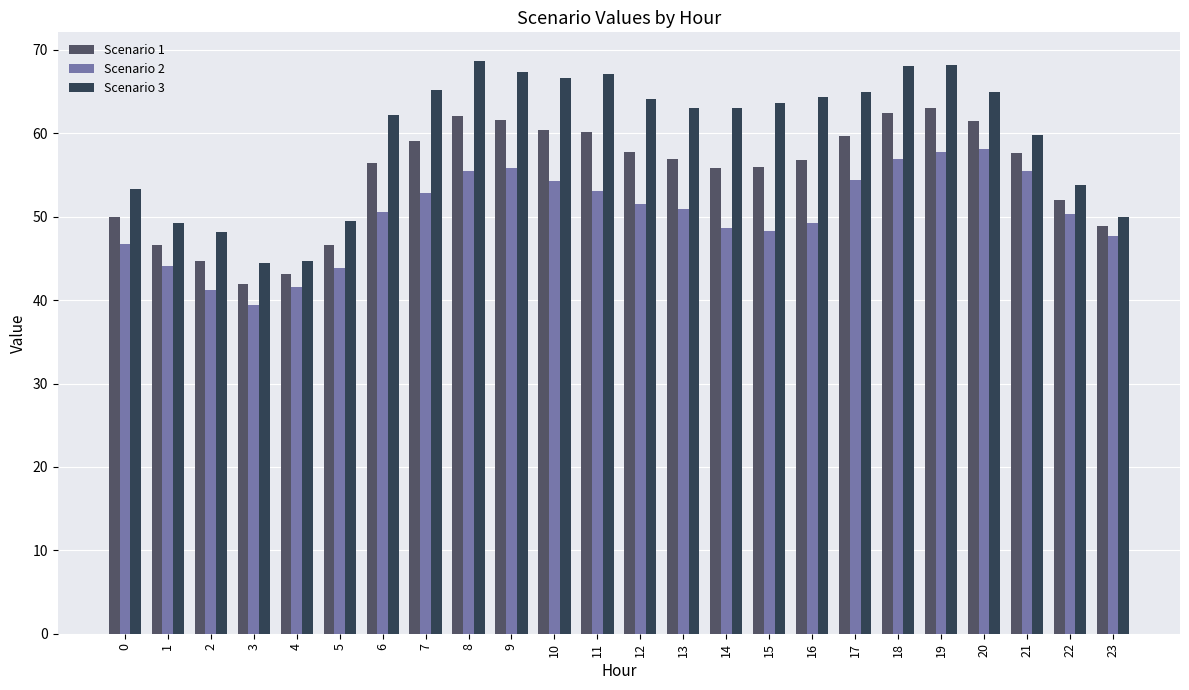

What is the maximum value shown in the chart?

68.7